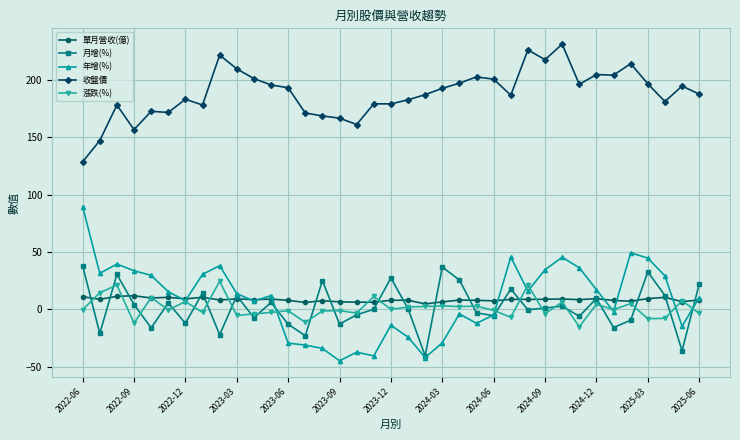

True or false: 收盤價 has more than 1 points higher than both neighbors.

True